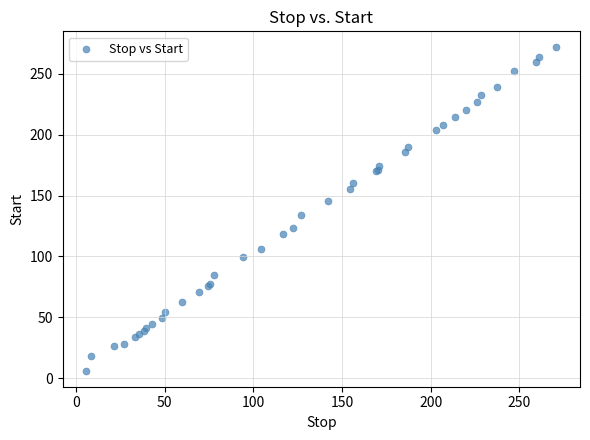

What Y value in the scatter plot is closest to 138?

133.8